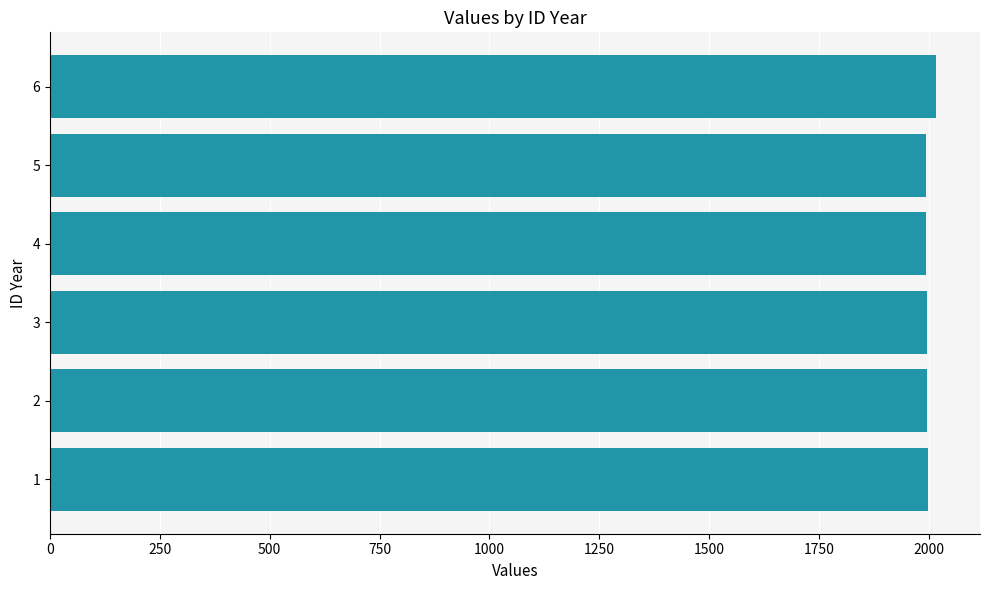

What is the greatest value displayed?

2016